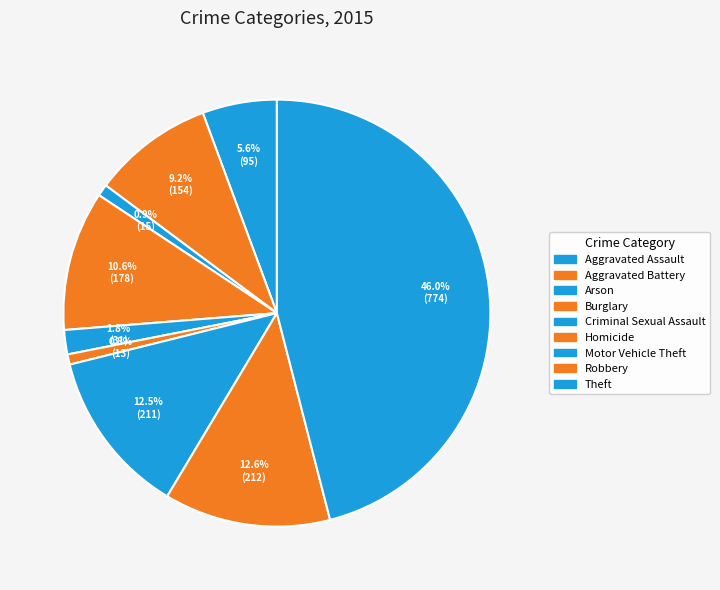

How many slices are in this pie chart?

9